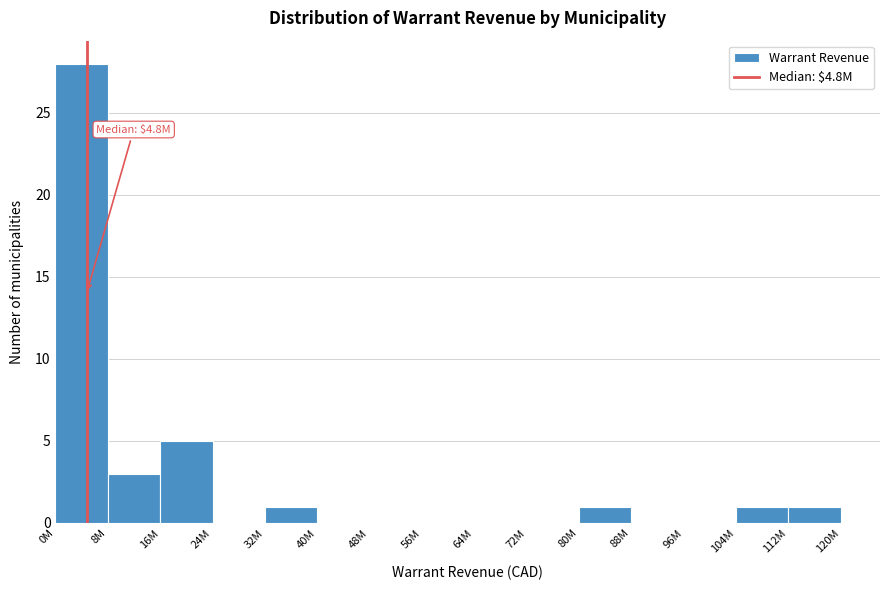

Reading left to right, what are all the values shown in this chart?

0M=28	8M=3	16M=5	24M=0	32M=1	40M=0	48M=0	56M=0	64M=0	72M=0	80M=1	88M=0	96M=0	104M=1	112M=1